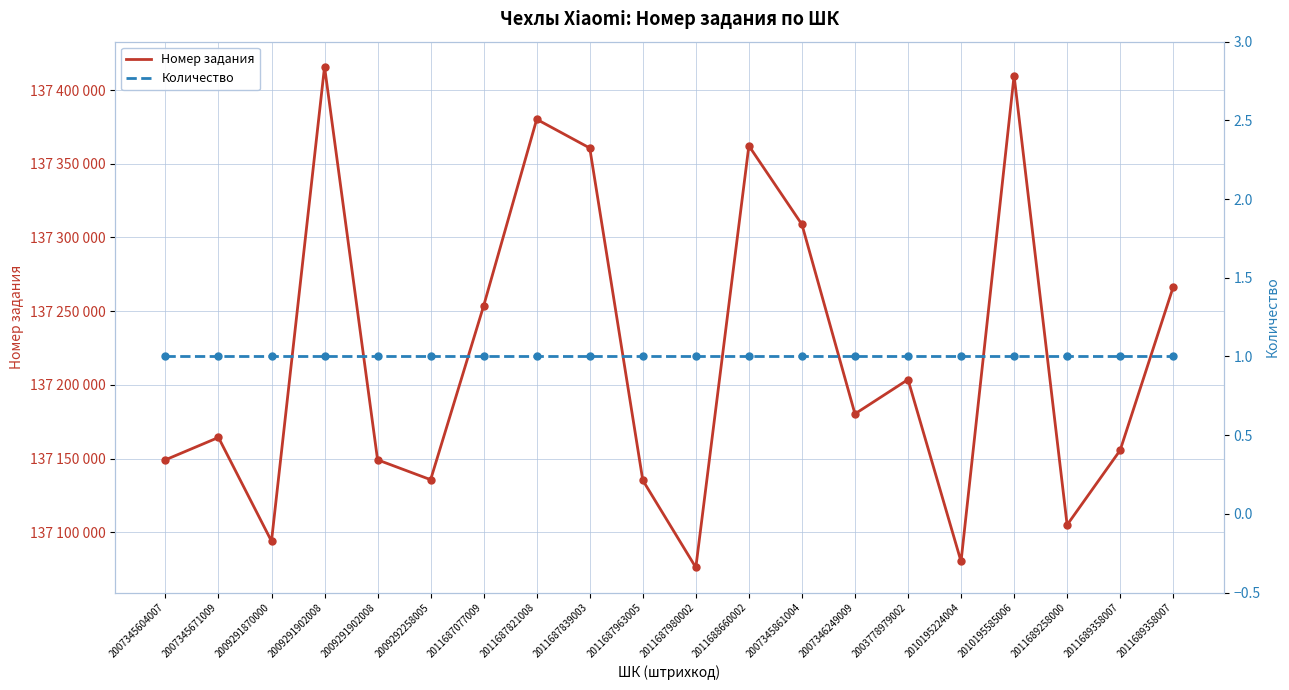

Is the value of Количество at 2011688660002 greater than the value of Номер задания at 2011687980002?

No